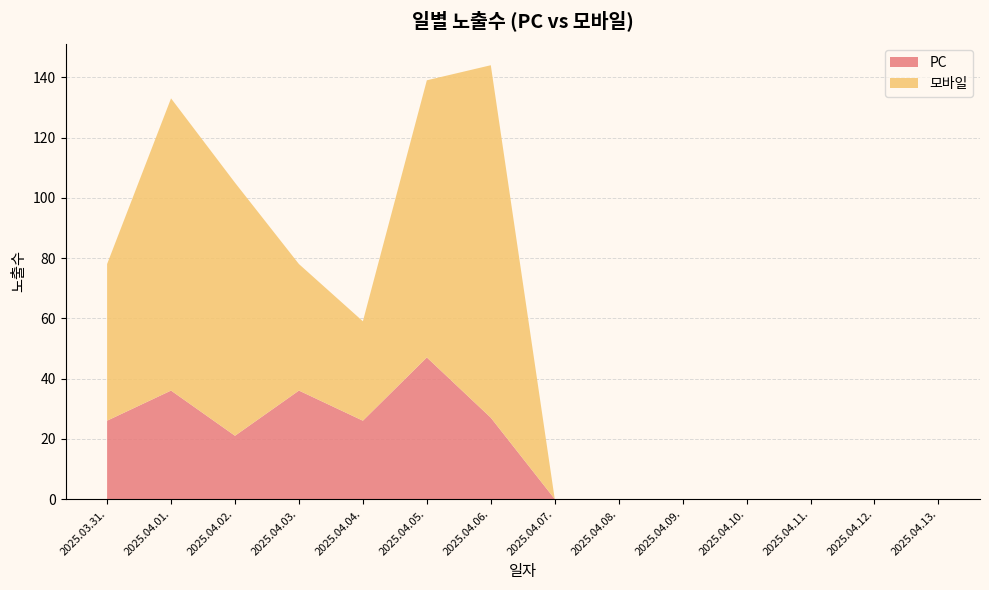

Reading left to right, what are all the values shown in this chart?

PC: 2025.03.31.=26	2025.04.01.=36	2025.04.02.=21	2025.04.03.=36	2025.04.04.=26	2025.04.05.=47	2025.04.06.=27	2025.04.07.=0	2025.04.08.=0	2025.04.09.=0	2025.04.10.=0	2025.04.11.=0	2025.04.12.=0	2025.04.13.=0
모바일: 2025.03.31.=52	2025.04.01.=97	2025.04.02.=84	2025.04.03.=42	2025.04.04.=33	2025.04.05.=92	2025.04.06.=117	2025.04.07.=0	2025.04.08.=0	2025.04.09.=0	2025.04.10.=0	2025.04.11.=0	2025.04.12.=0	2025.04.13.=0